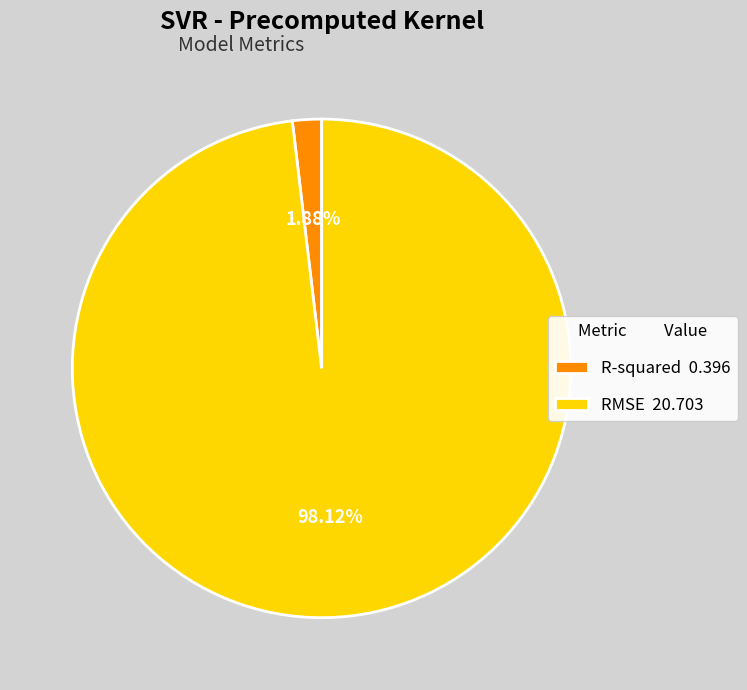

How many segments does this pie chart have?

2